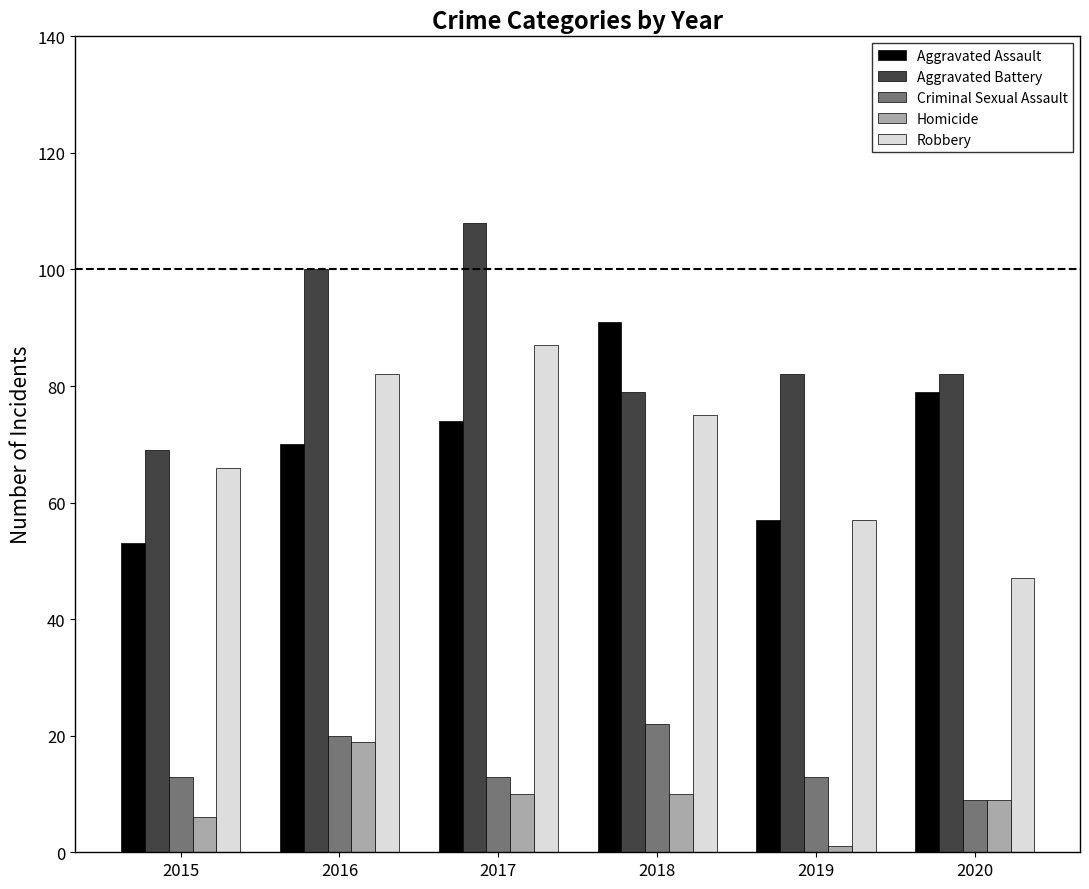

Count the Robbery values in the range 57 to 82.

4